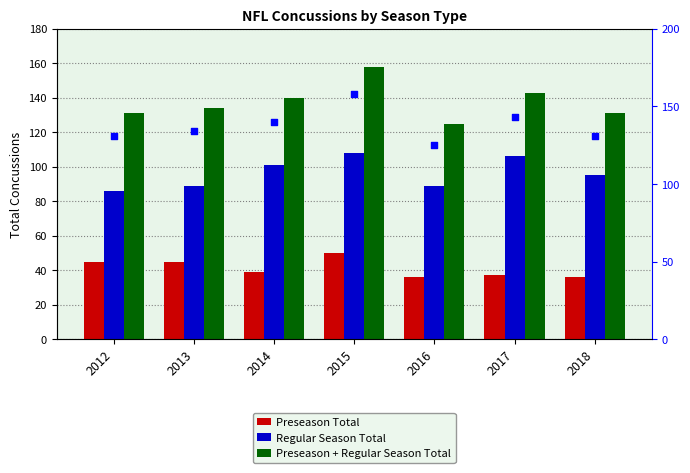

Which series has the widest spread of Y values?

Preseason + Regular Season Total